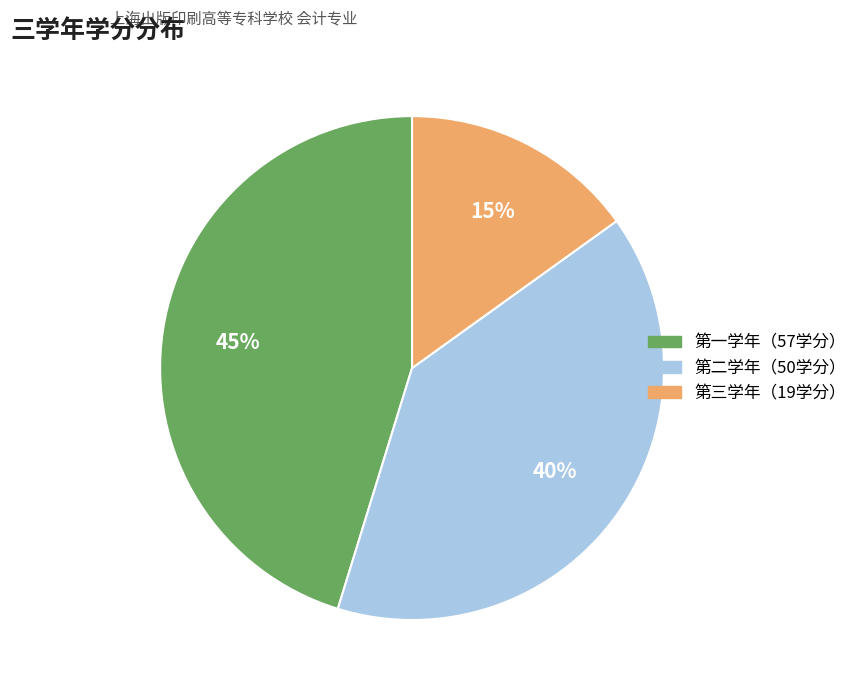

To the nearest percent, what is the difference between the largest and smallest slice percentages?

30%